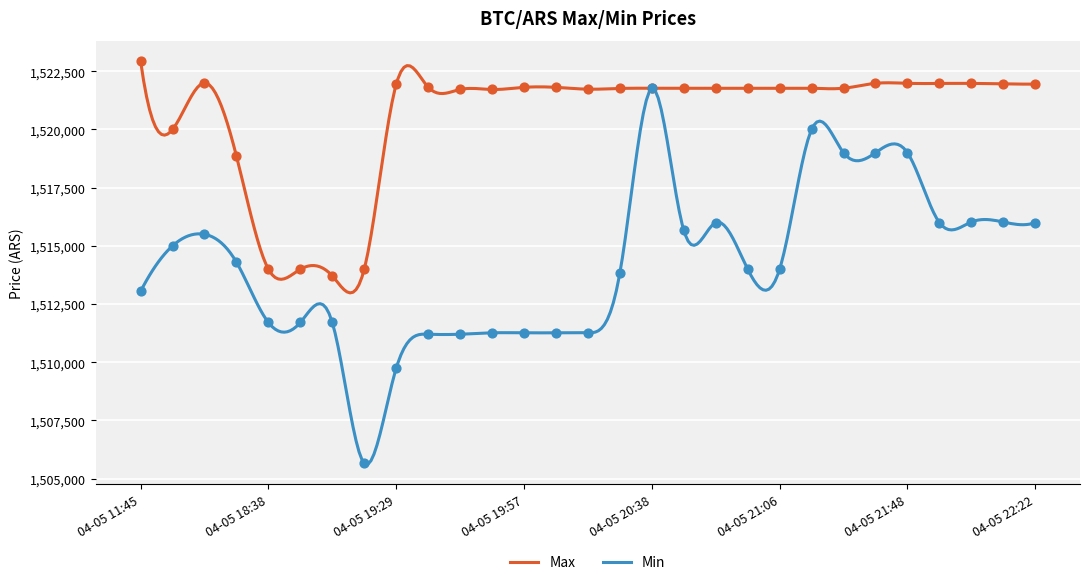

At which category is the sum across all series the highest?

04-05 20:38